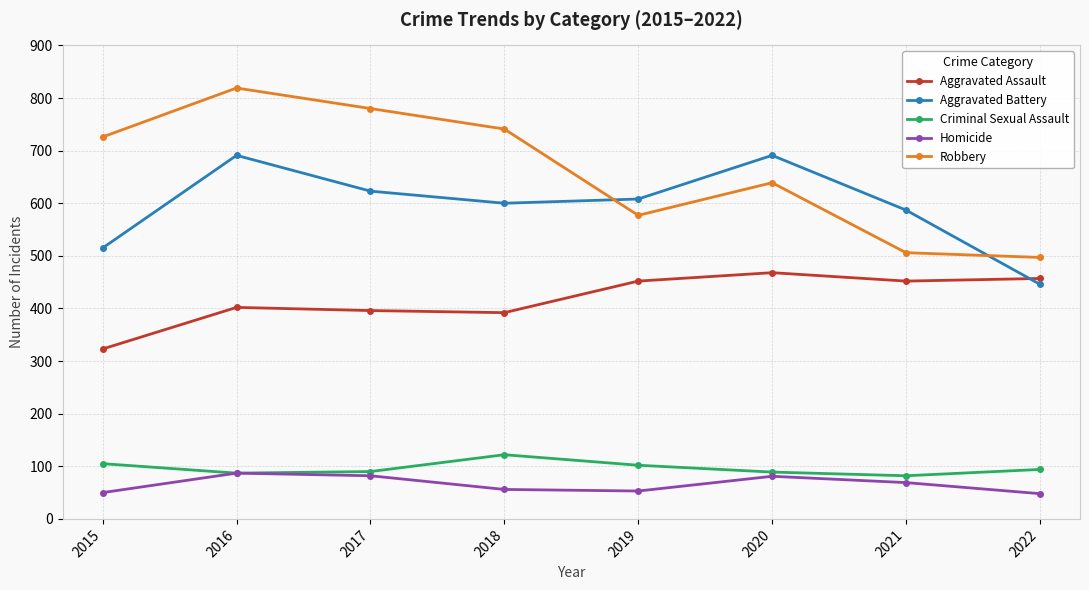

What is the maximum value shown in the chart?

819